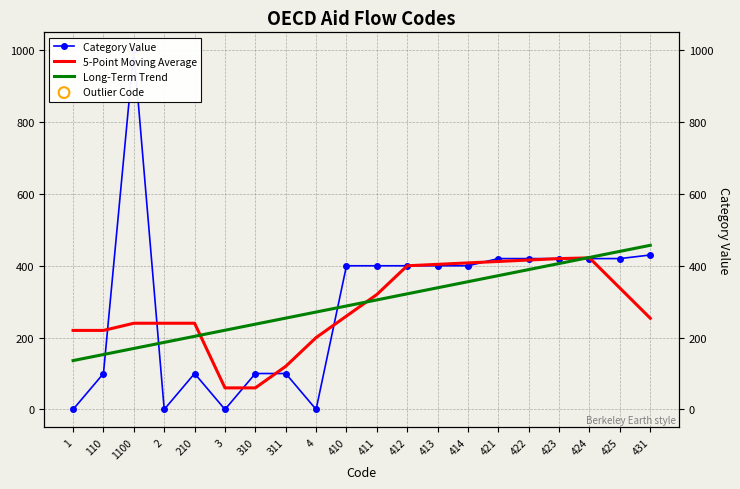

Which series has the largest Y range (max minus min)?

Category Value